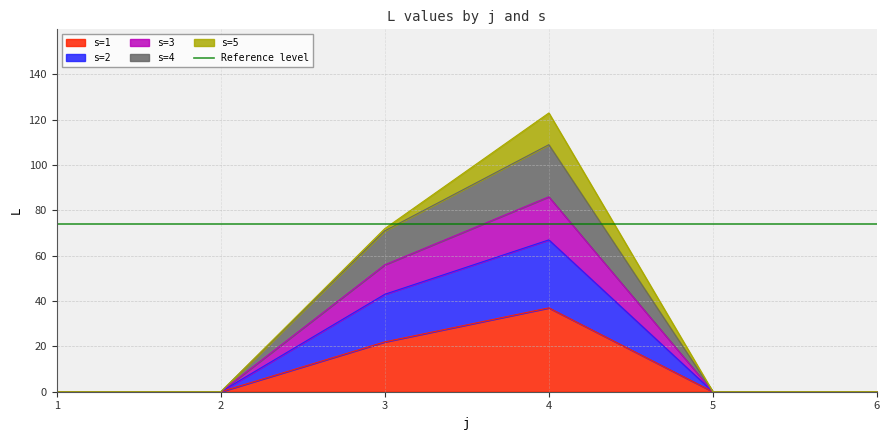

The value of s=1 at 1 is 0. True or false?

True